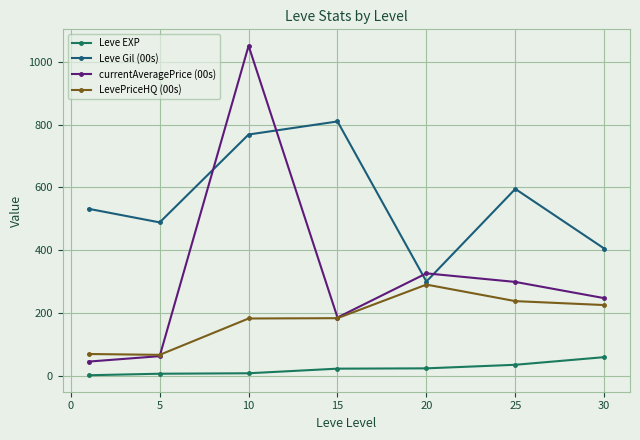

Is this an area chart (filled region under the line)?

No